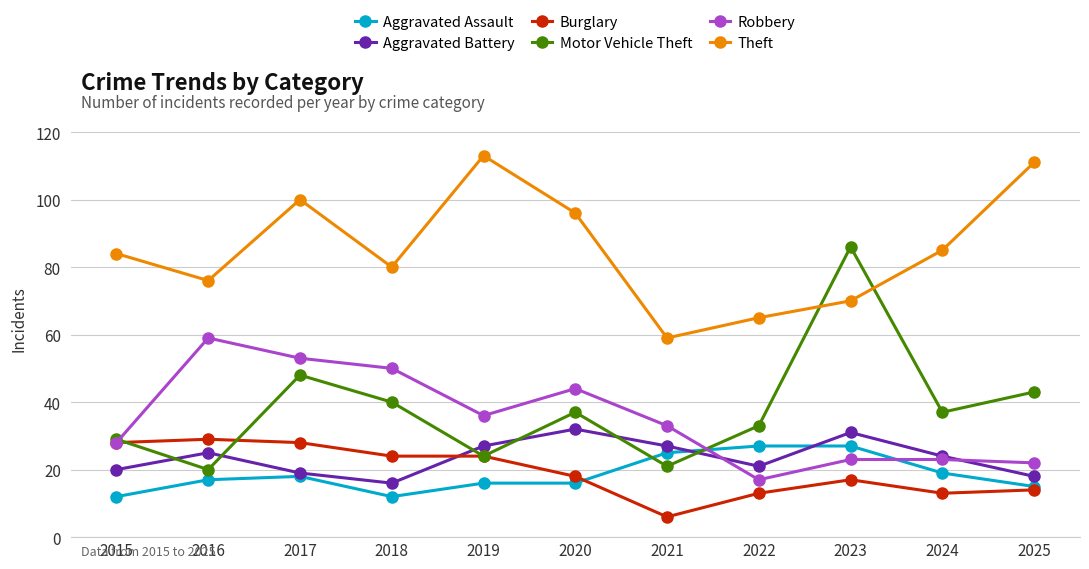

The value of Theft at 2019 is 154. True or false?

False